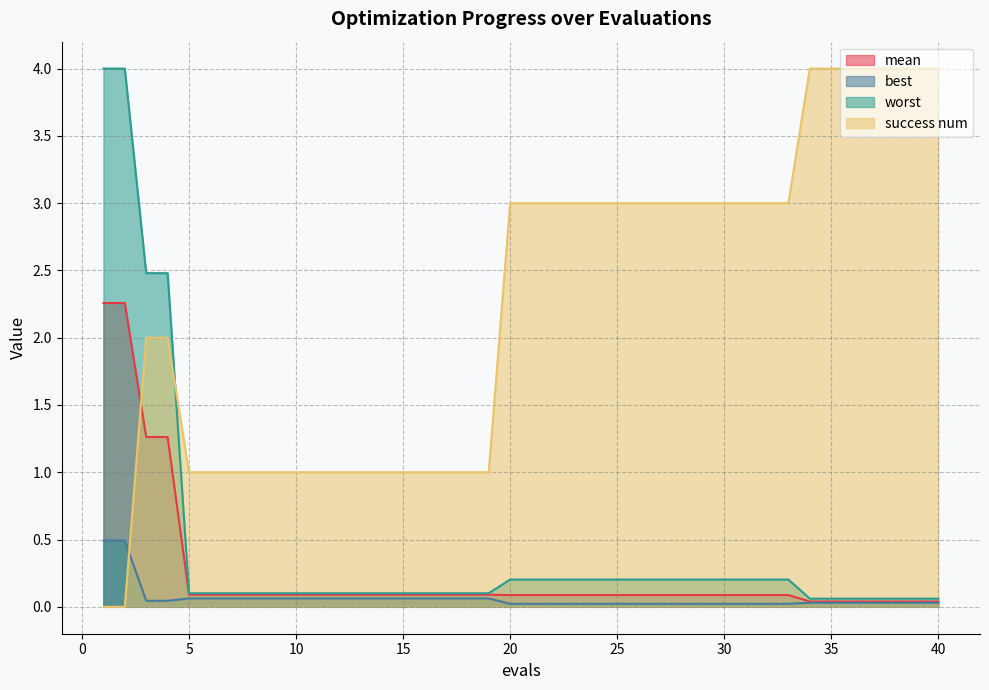

How many intersections are there between success num and best?

1